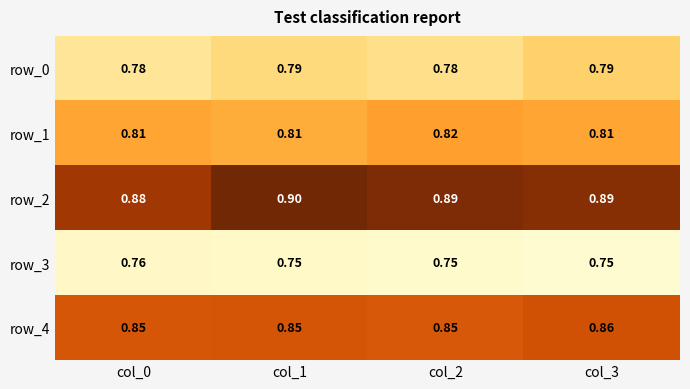

Which series has the widest spread of values?

row_2